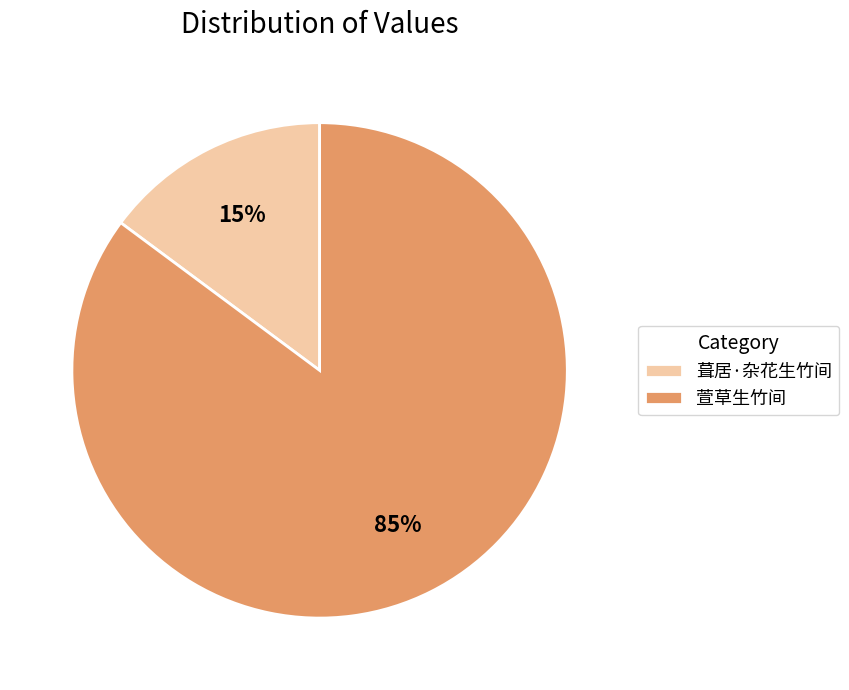

Is 葺居·杂花生竹间 the majority of the pie?

No